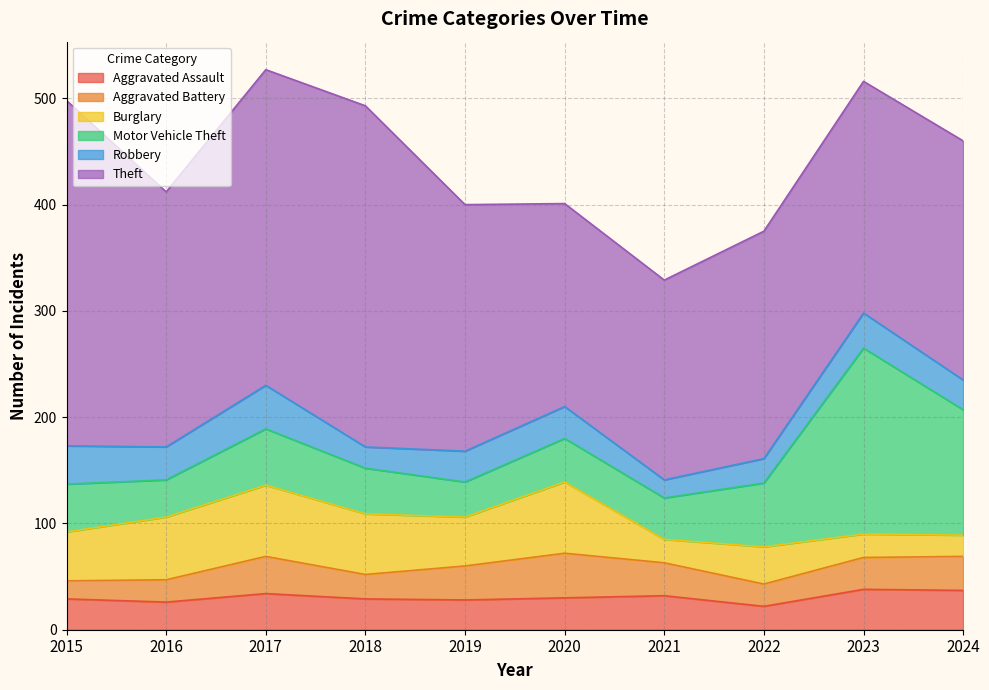

Does the chart have visible grid lines?

Yes